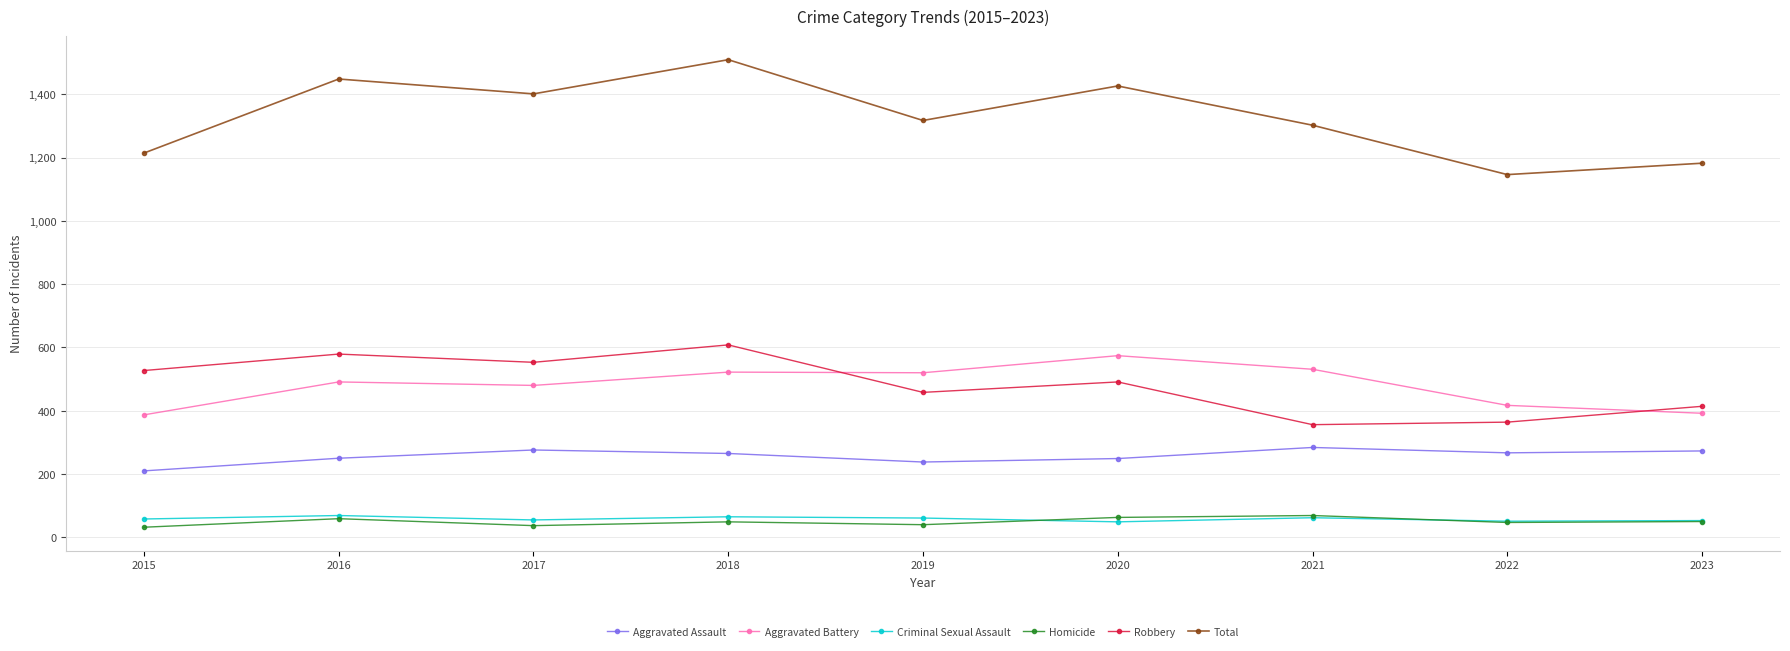

True or false: Robbery and Criminal Sexual Assault intersect in this chart.

False